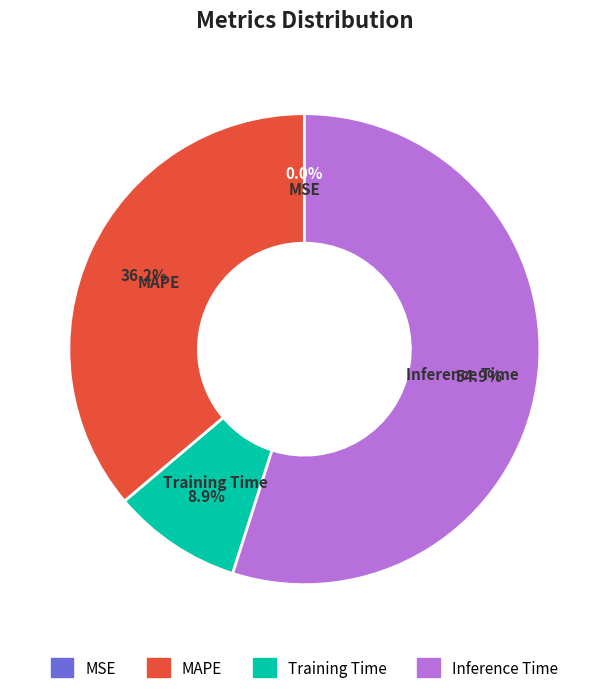

Which slice is the largest?

Inference Time